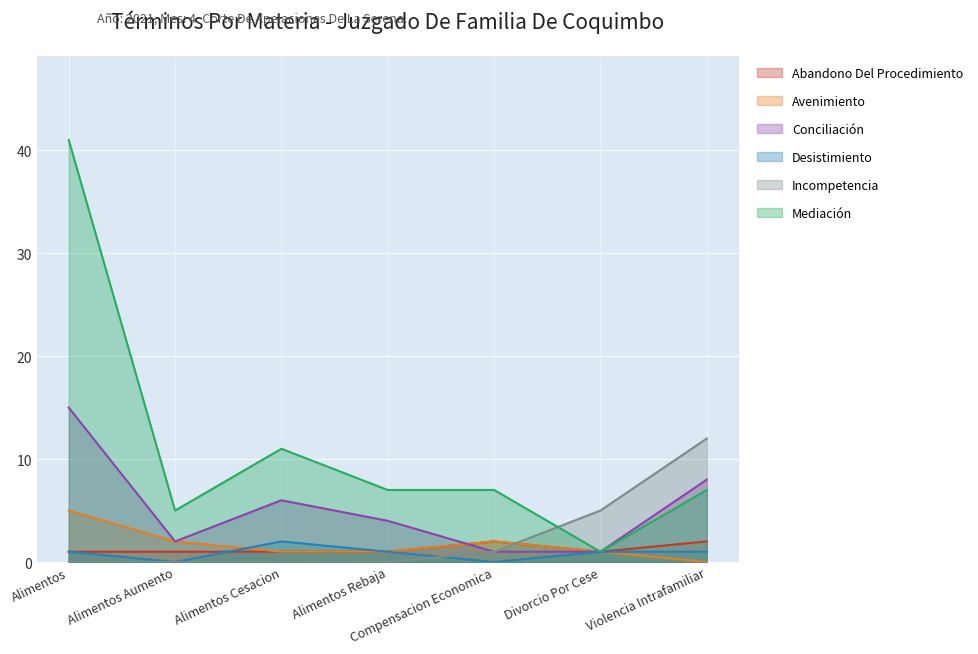

What is the difference between the Mediación values at Alimentos and Alimentos Aumento?

36